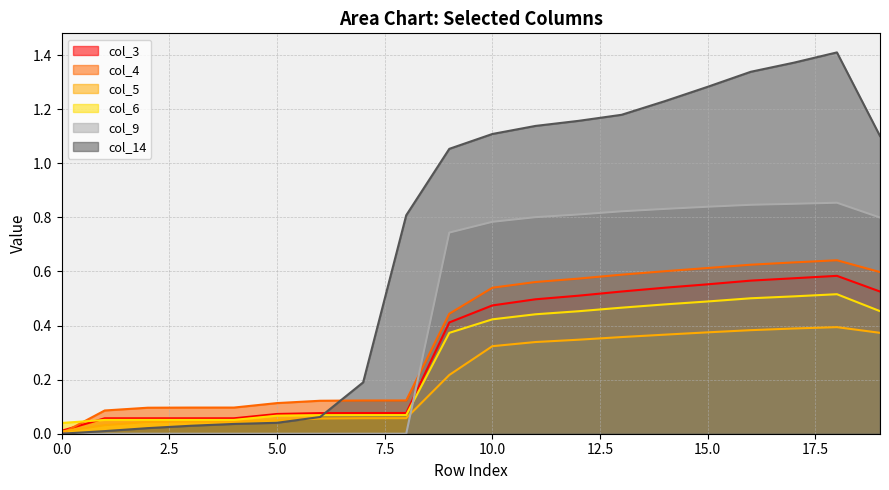

Between which two adjacent categories do col_6 and col_3 first intersect?

0 and 1